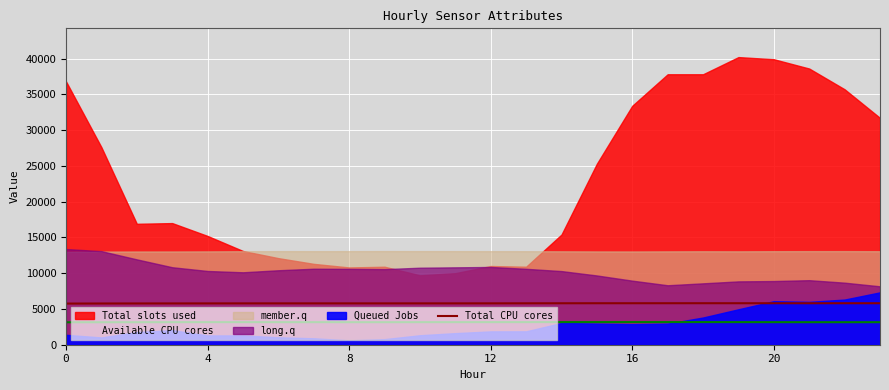

The value of Total CPU cores at 20 is 5798.9. True or false?

True